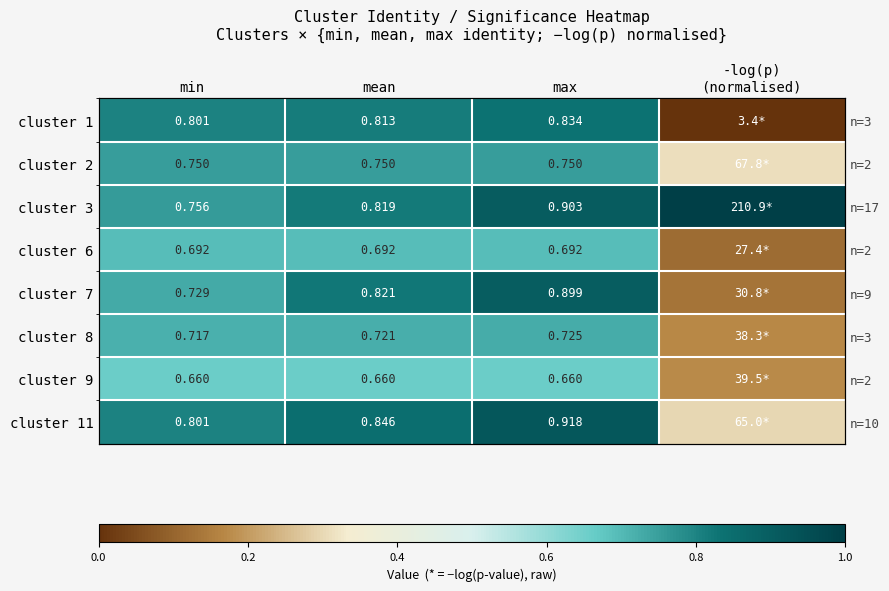

What is the sum of the cluster 8 values at mean and min?

1.4